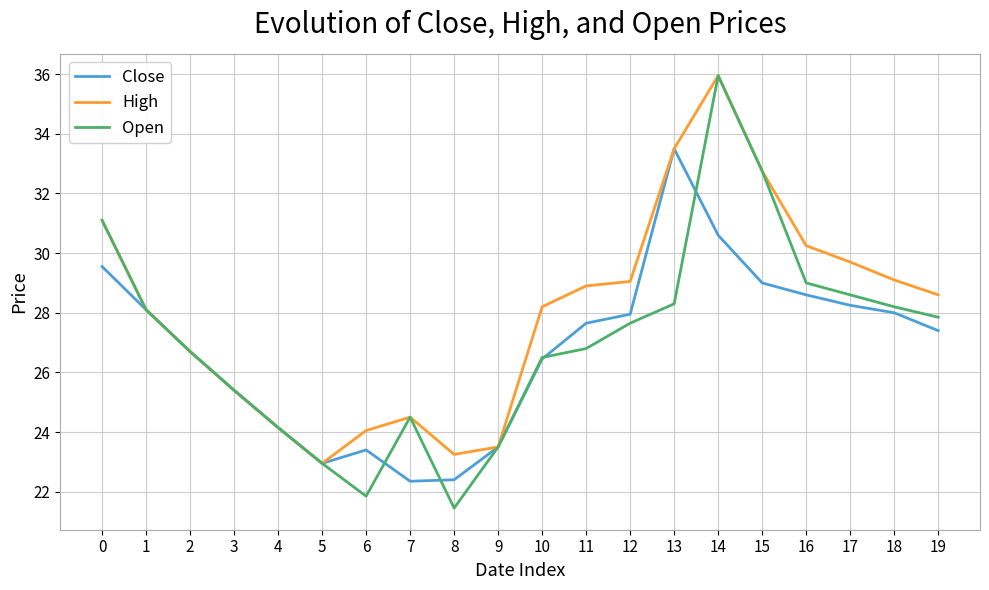

What is the difference between the second highest and second lowest values in the Open series?

10.9